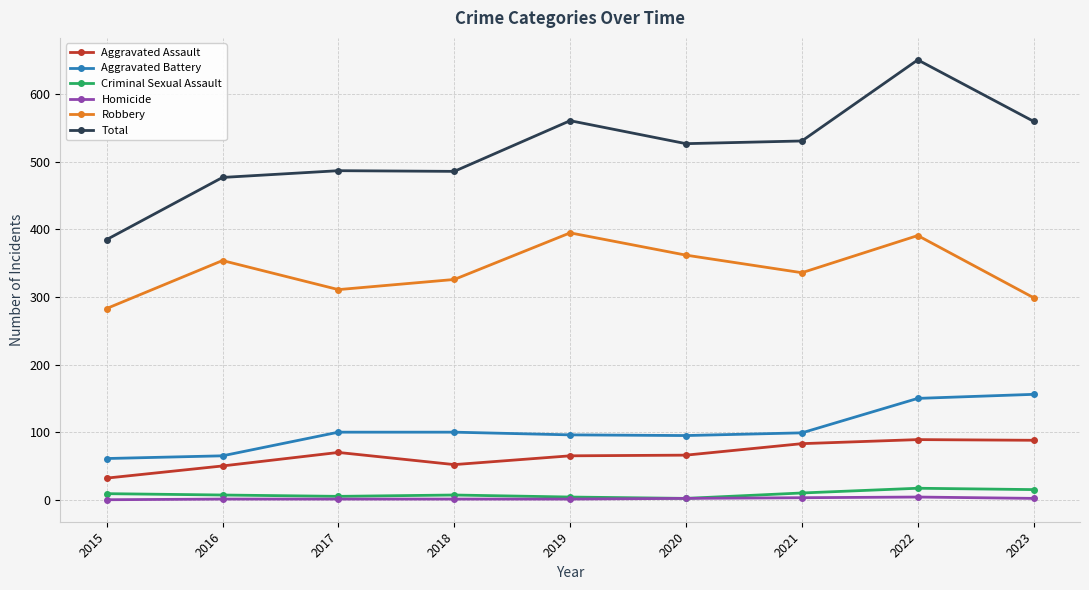

Which category has the highest value across all series?

2022